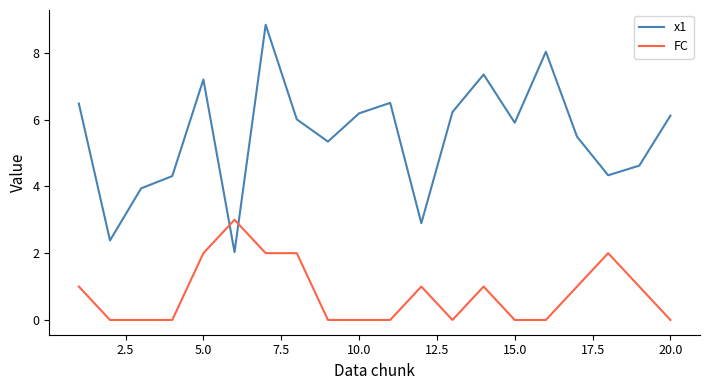

Which series has the largest range (max minus min)?

x1